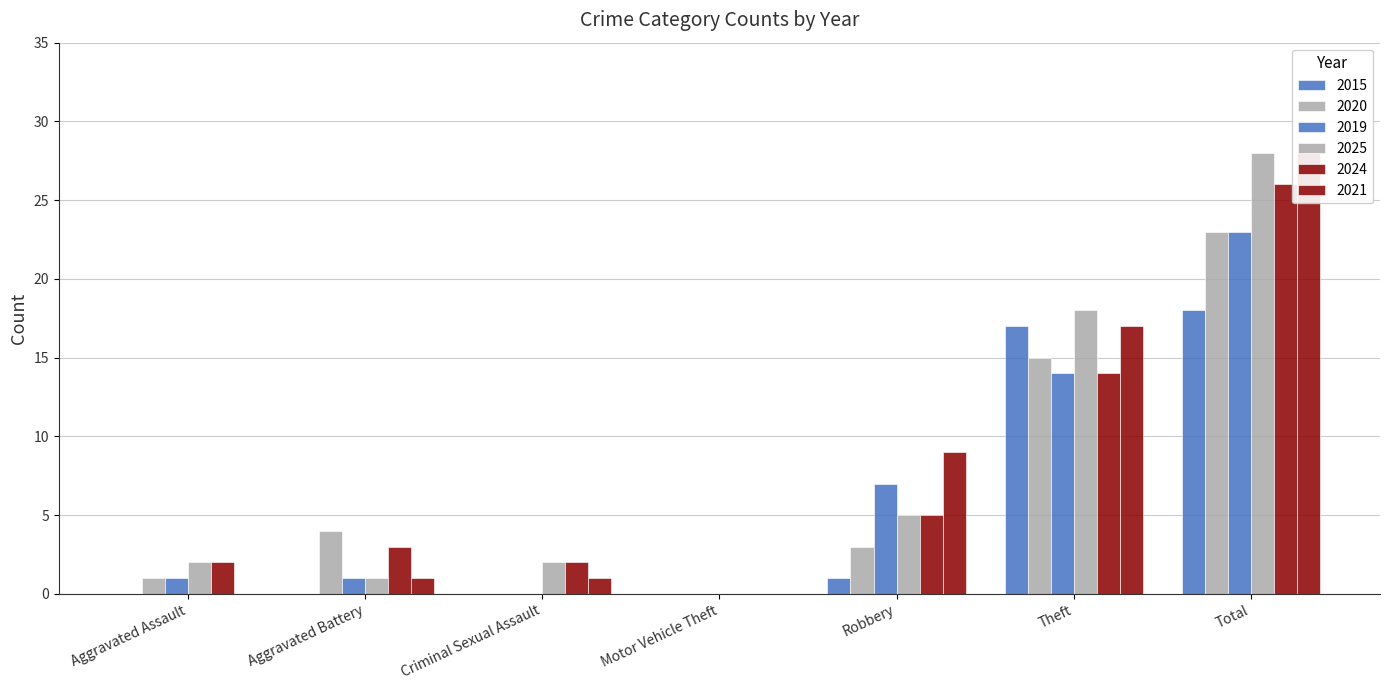

Is the value of 2015 at Aggravated Assault greater than the value of 2024 at Motor Vehicle Theft?

No